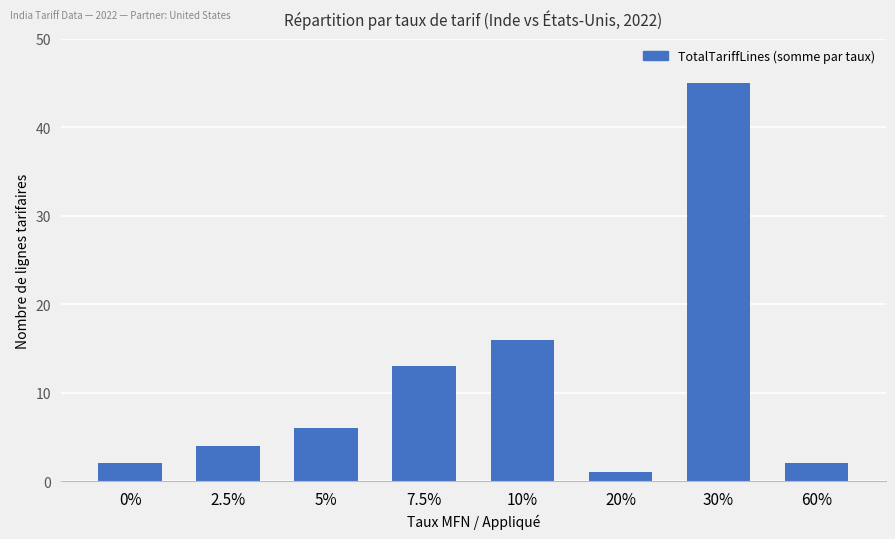

The chart shows a value of 6 at 5%. True or false?

True